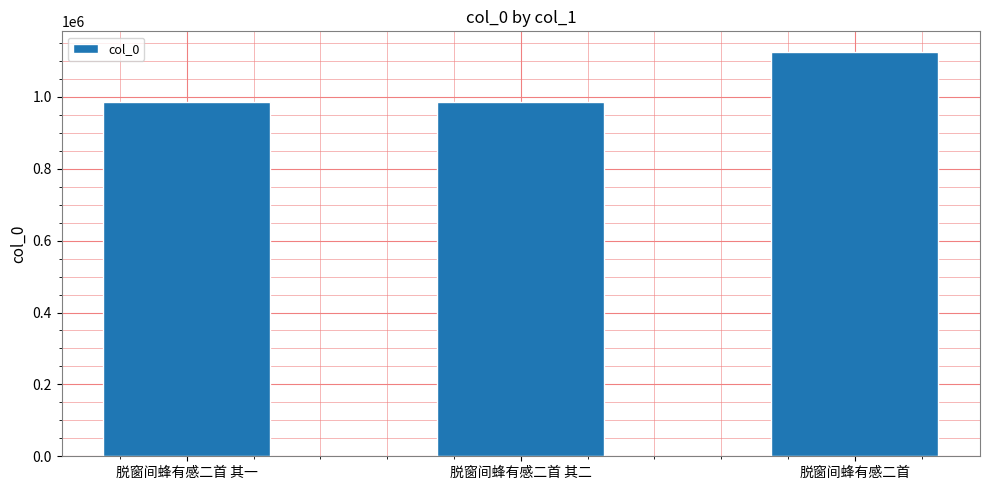

What is the label of the 1st bar from the right?

脱窗间蜂有感二首